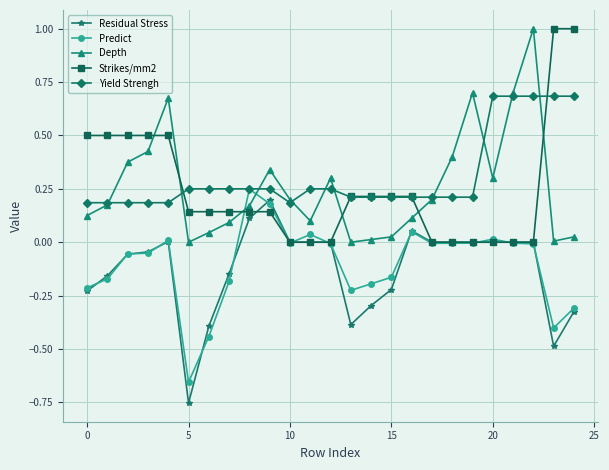

What is the greatest value displayed?

1.0